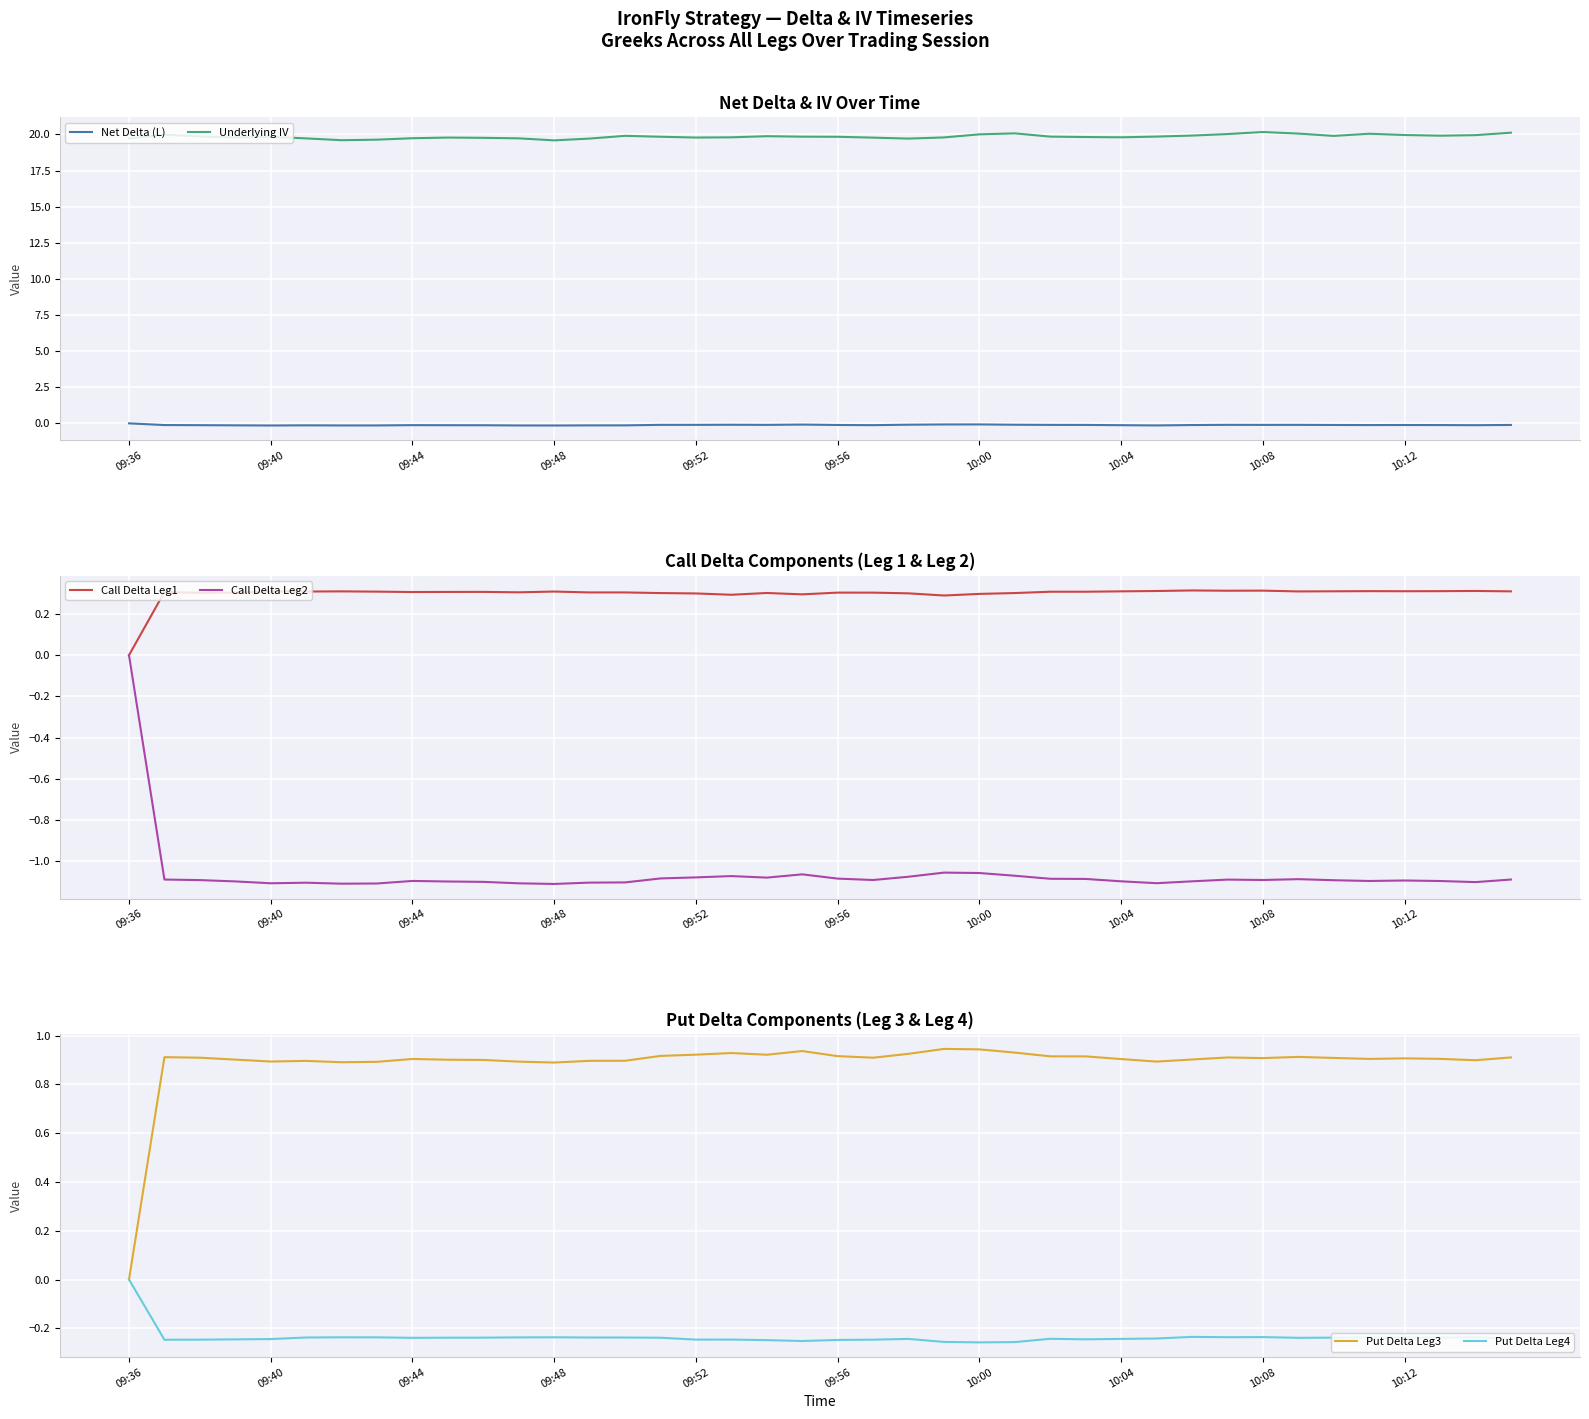

The value of Call Delta Leg1 at 19 is 0.3. True or false?

True